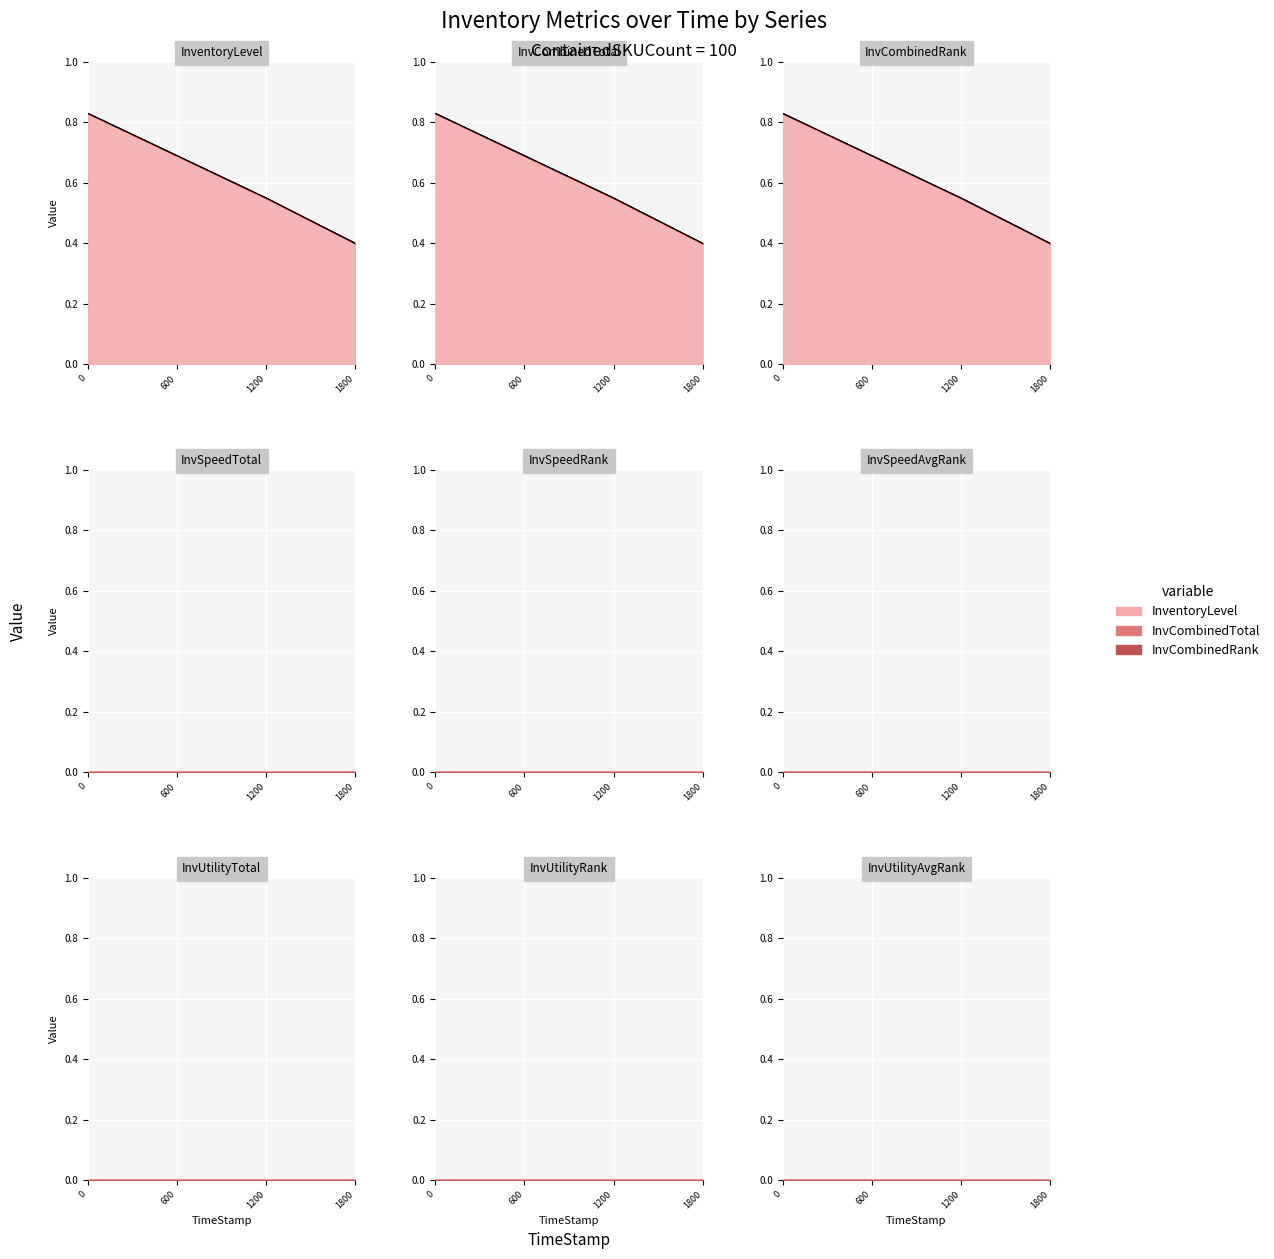

At how many categories does at least one series exceed 0?

4